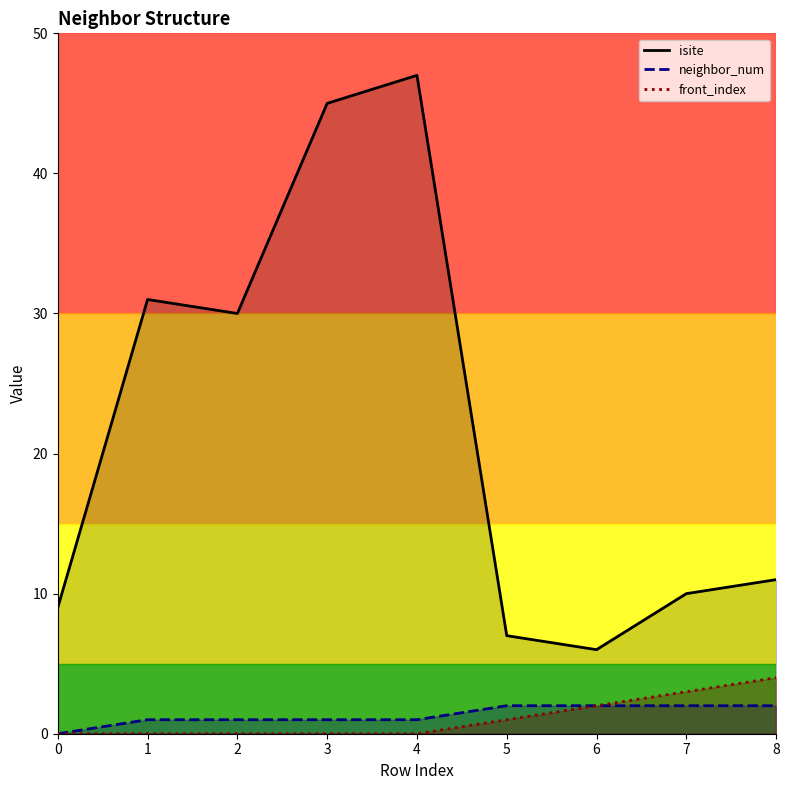

What is the highest value of the front_index series?

4